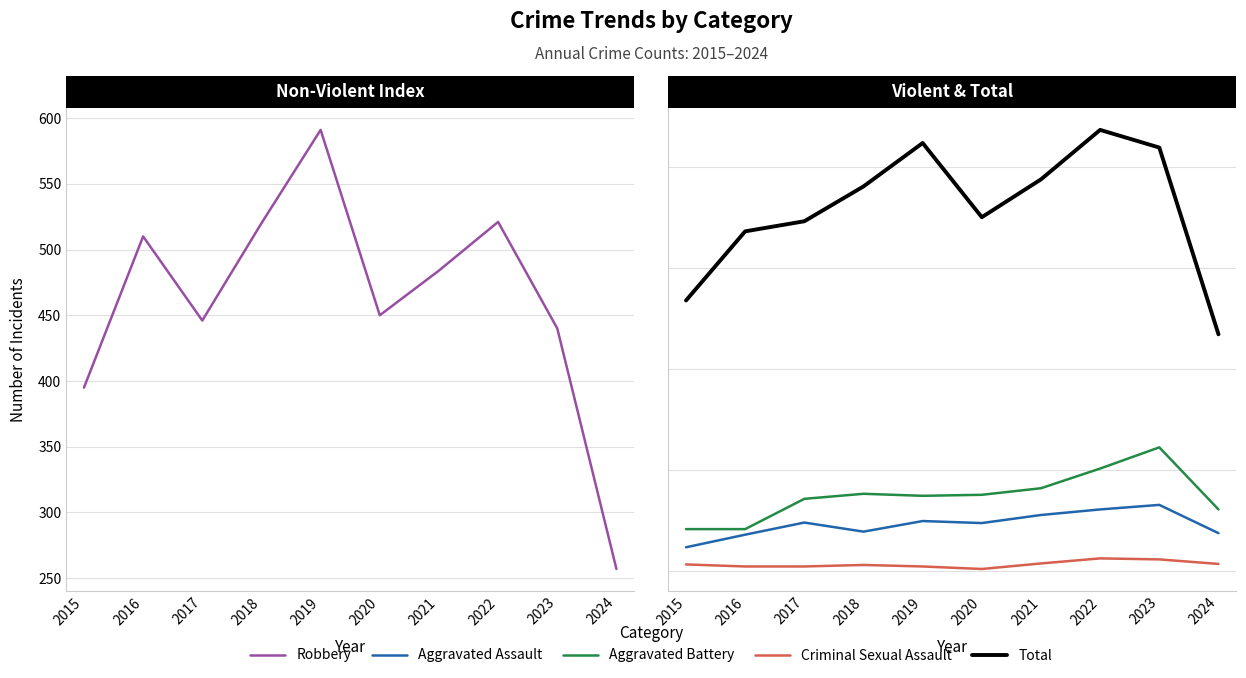

What is the sum of the Total values at 2017 and 2018?

1453